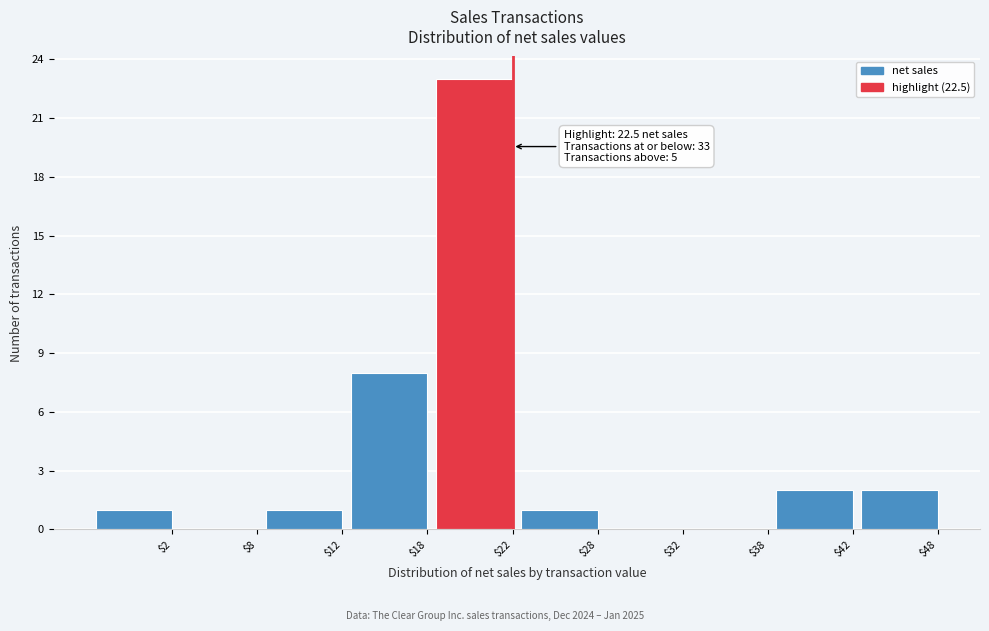

The value at $28 is 1. True or false?

True